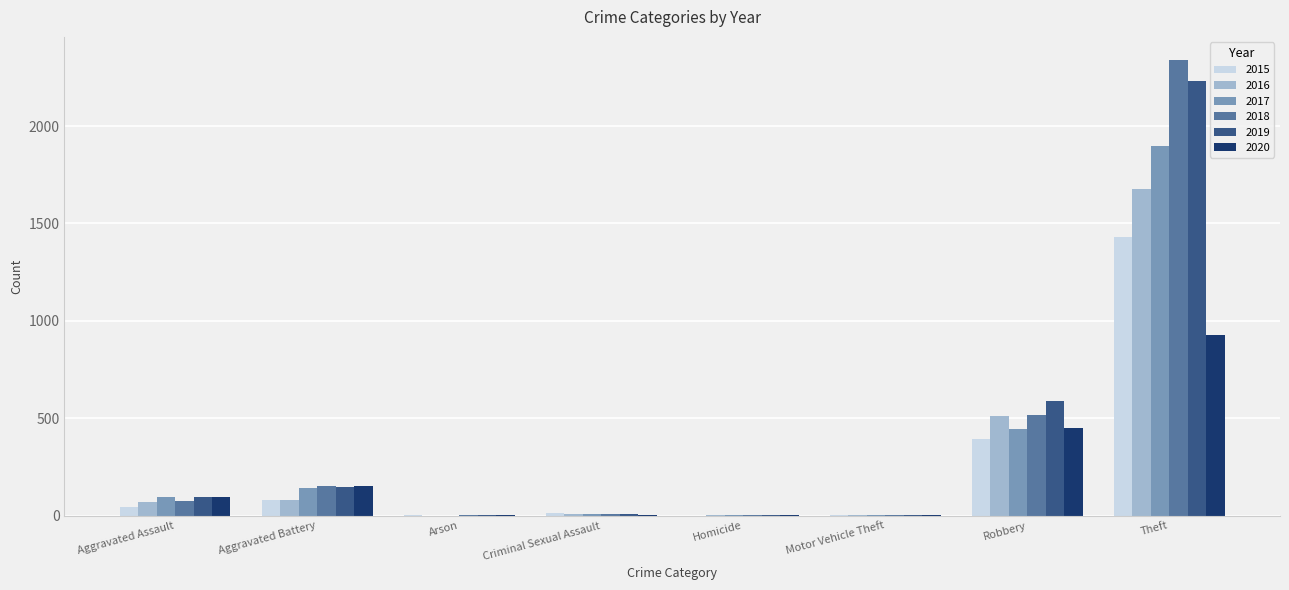

How many data points does each series have?

8